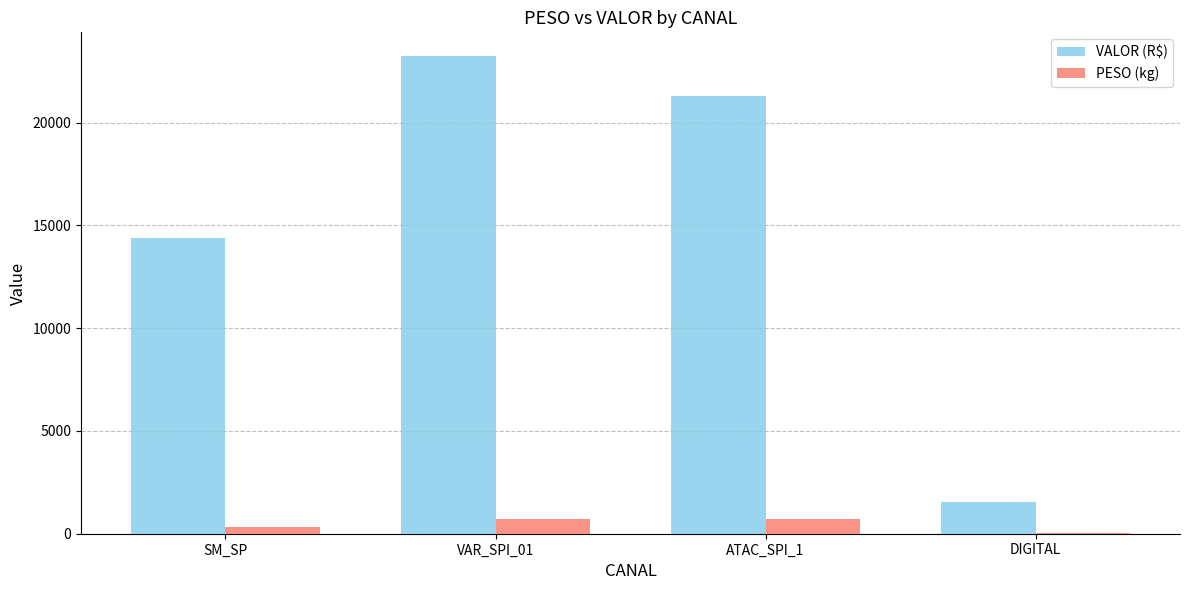

What is the total value across all series at ATAC_SPI_1?

21988.4